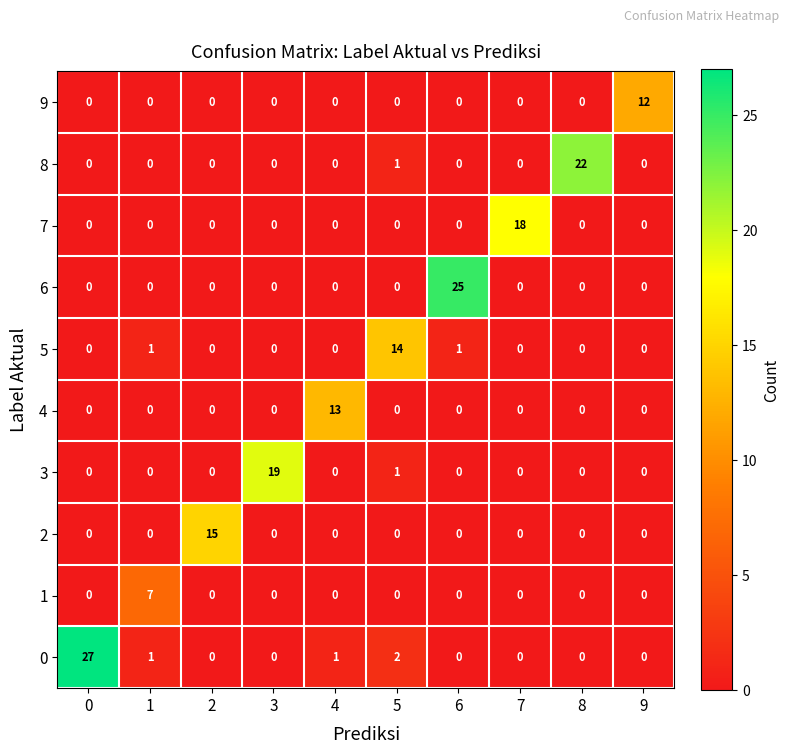

What is the difference between the maximum and minimum values in the 3 series?

19